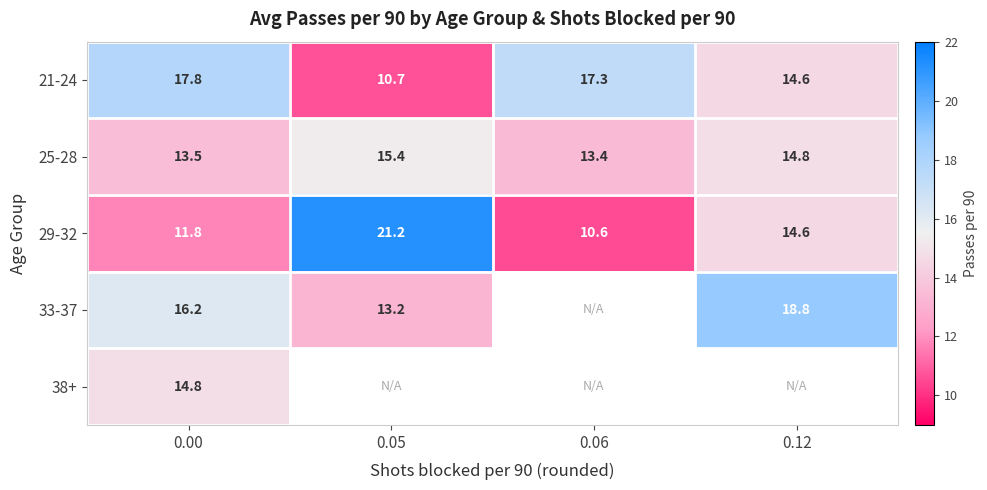

True or false: 33-37 has a value of 23.1 at 0.00.

False